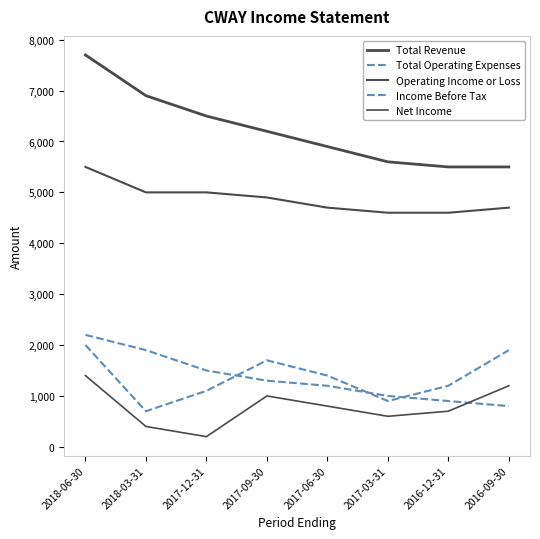

True or false: Total Revenue has more than 2 points higher than both neighbors.

False